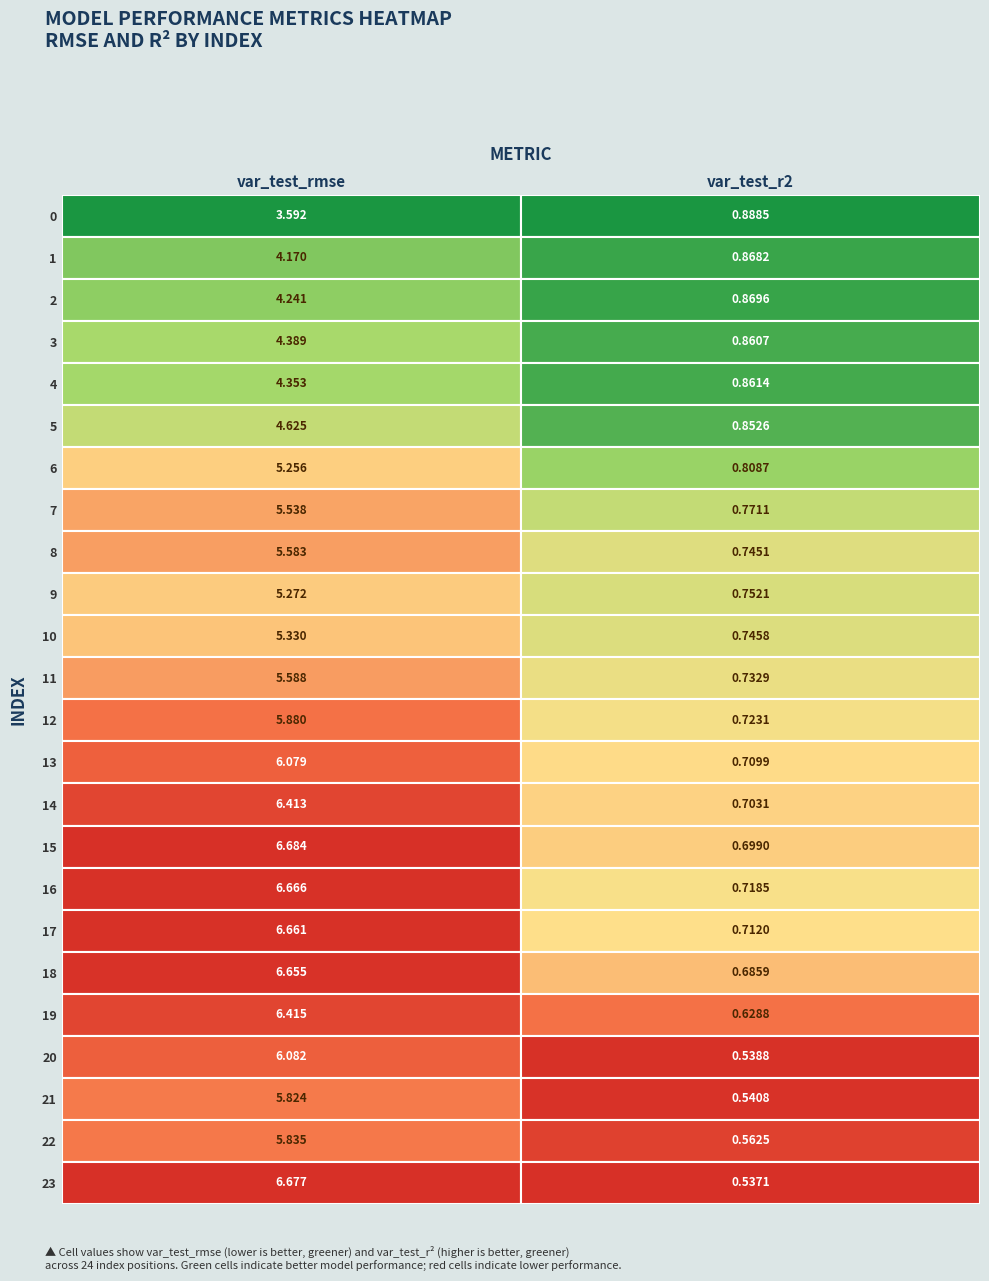

Rank the series by their average value, from lowest to highest.

var_test_r2, var_test_rmse